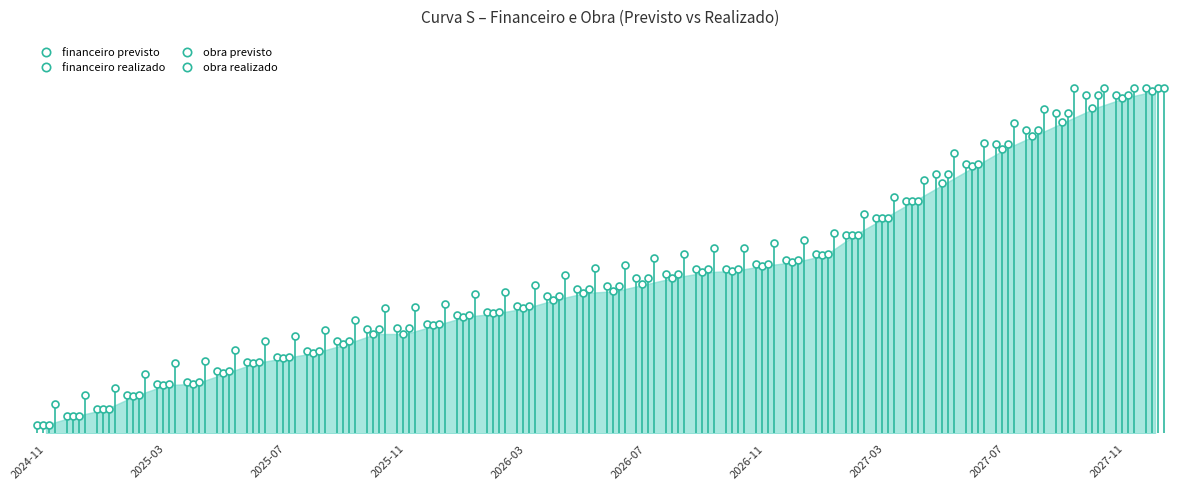

Which series has the widest spread of Y values?

financeiro previsto